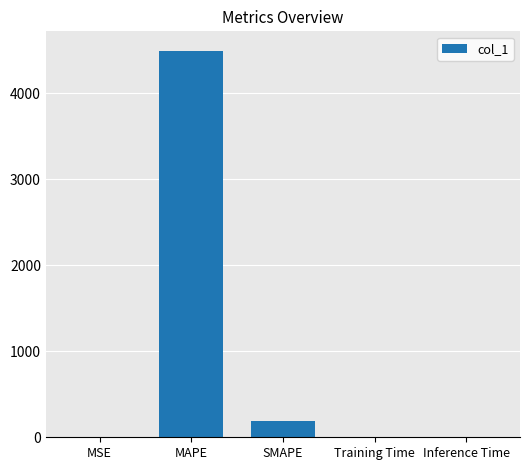

What is the greatest value displayed?

4492.4